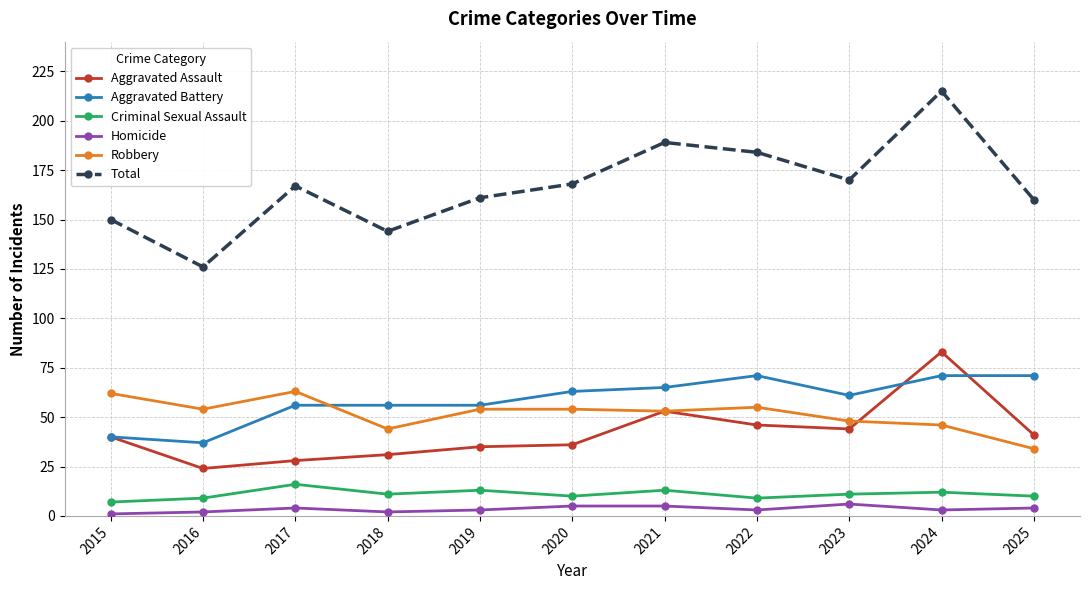

Is the value of Total at 2018 greater than the value of Aggravated Battery at 2018?

Yes